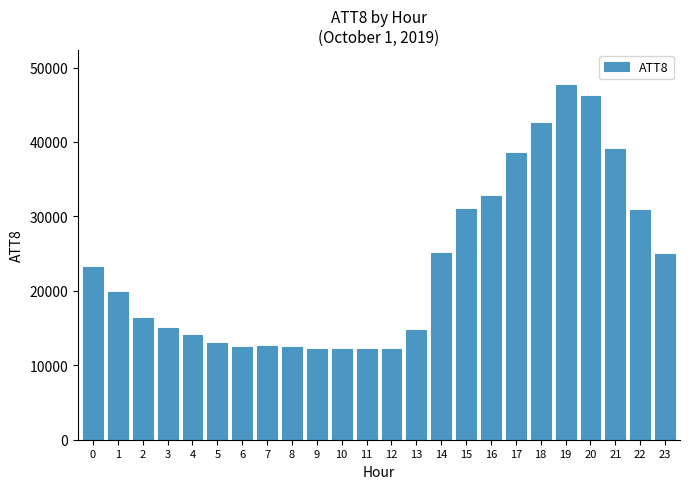

The value at 3 is 26262. True or false?

False